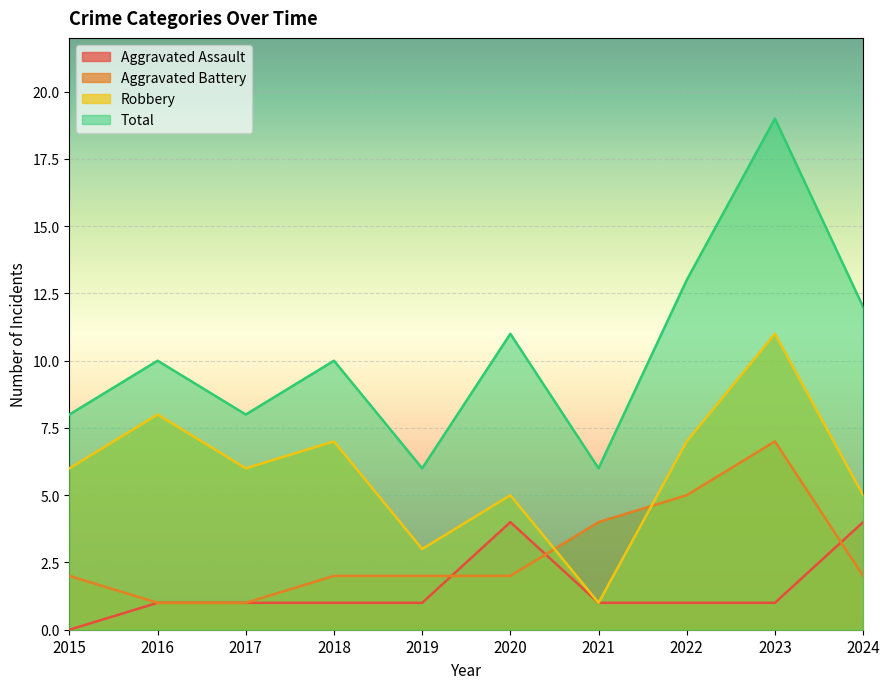

Does the chart display data point markers on the line(s)?

No